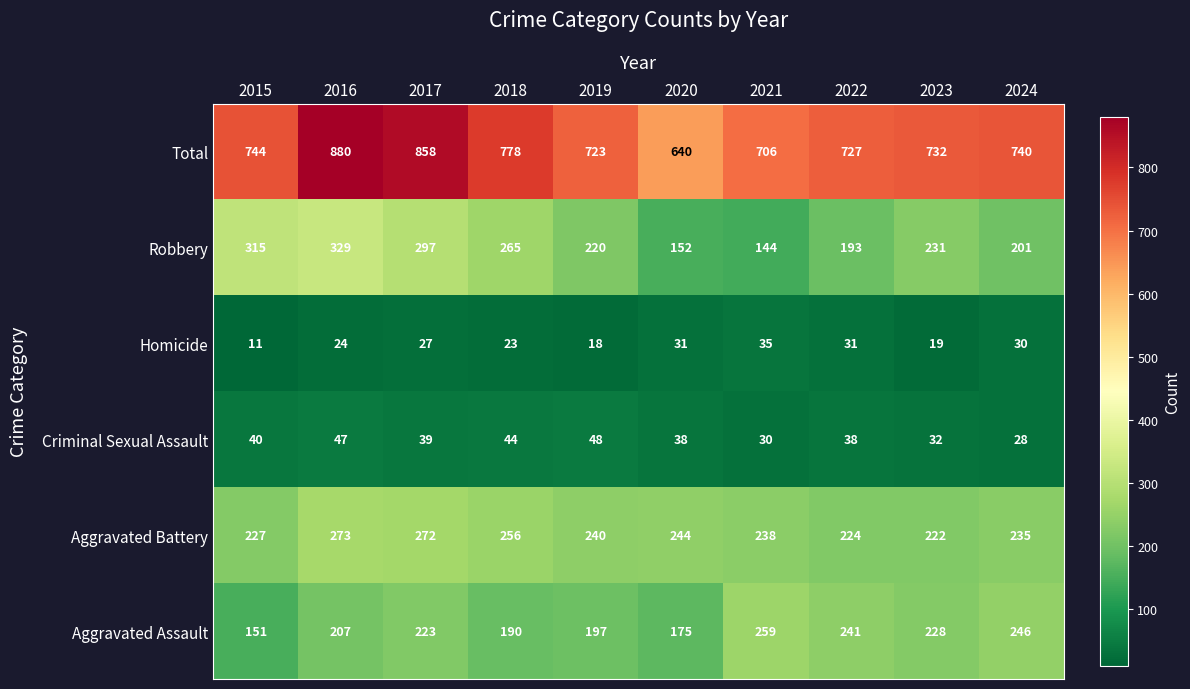

Rank the series by their maximum value, from highest to lowest.

Total, Robbery, Aggravated Battery, Aggravated Assault, Criminal Sexual Assault, Homicide